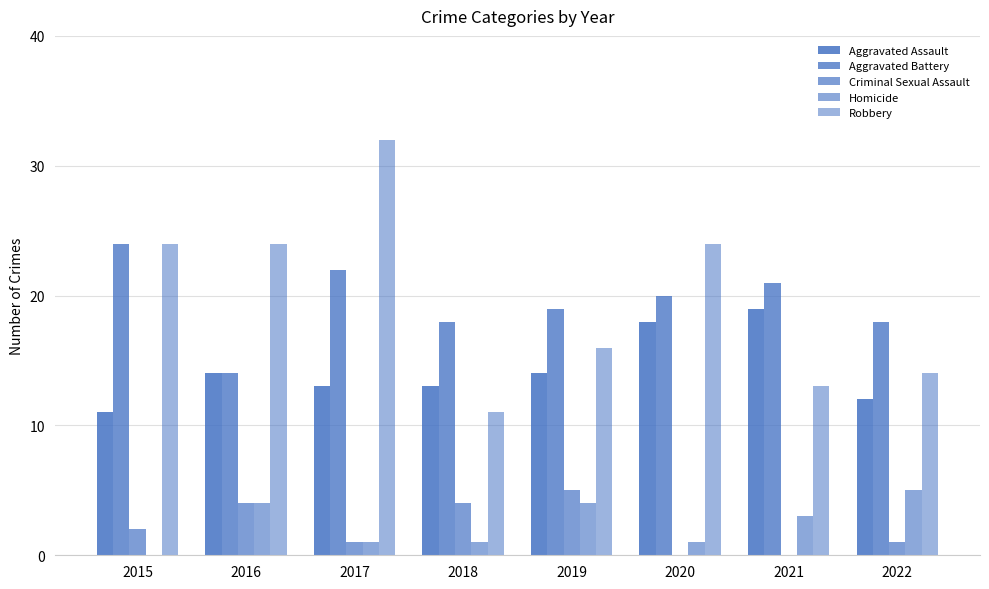

Are the bars horizontal?

No